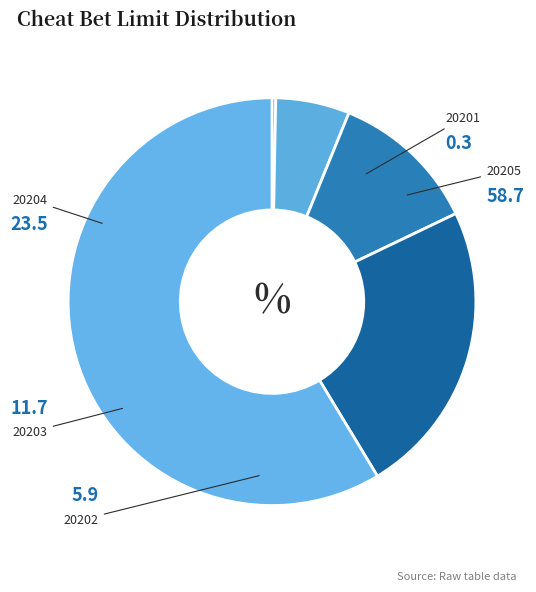

Does any single category account for the majority?

Yes